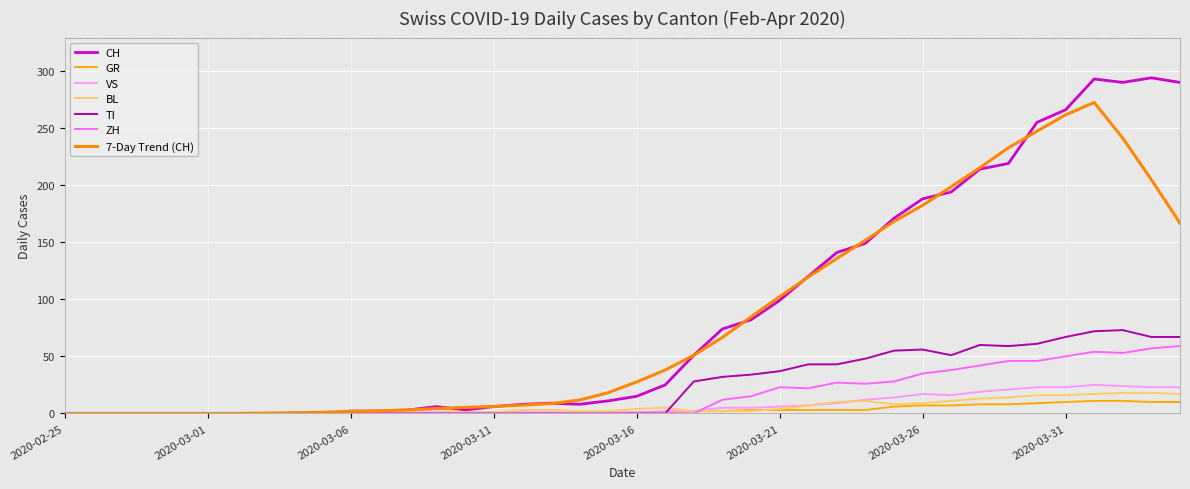

At which category does ZH reach its first local peak?

2020-03-21